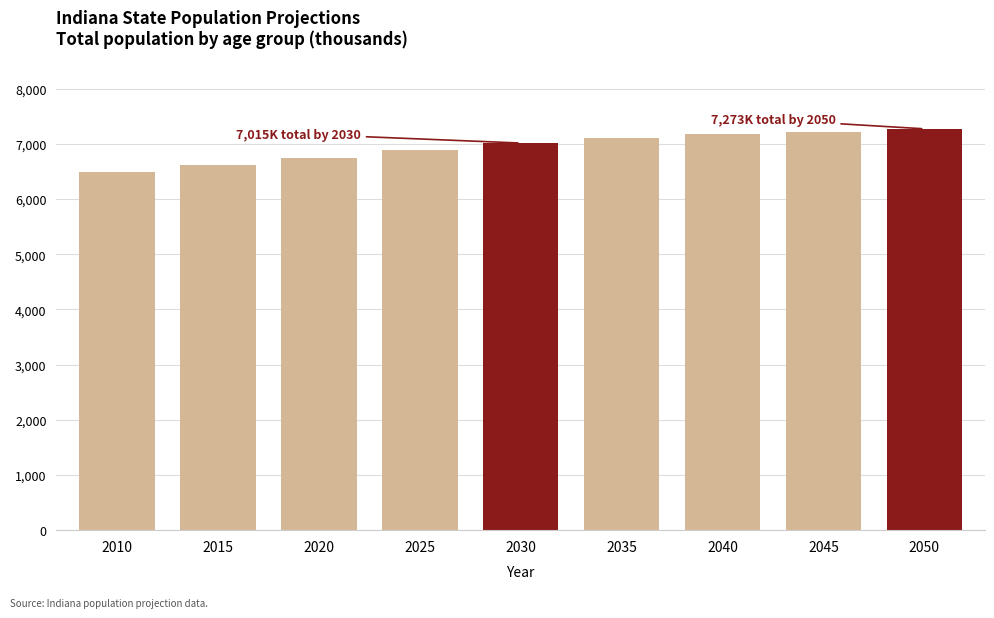

What is the smallest value displayed?

6483.8